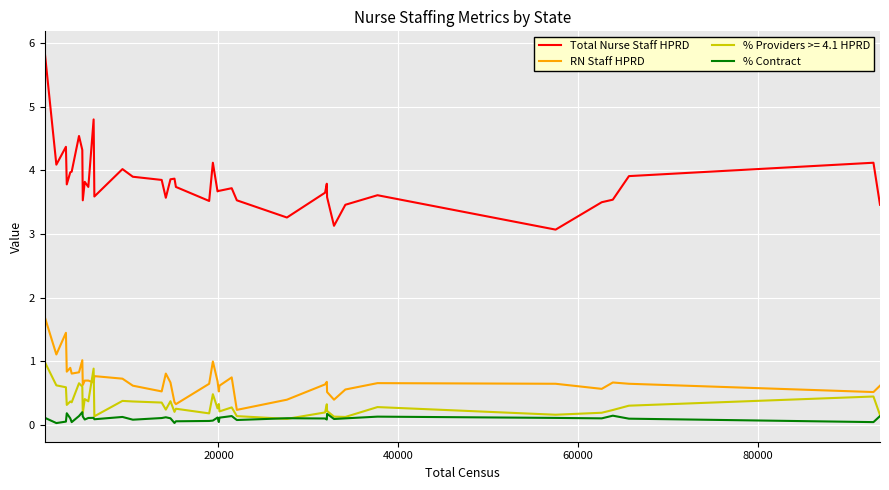

Which series has the largest total across all categories?

Total Nurse Staff HPRD